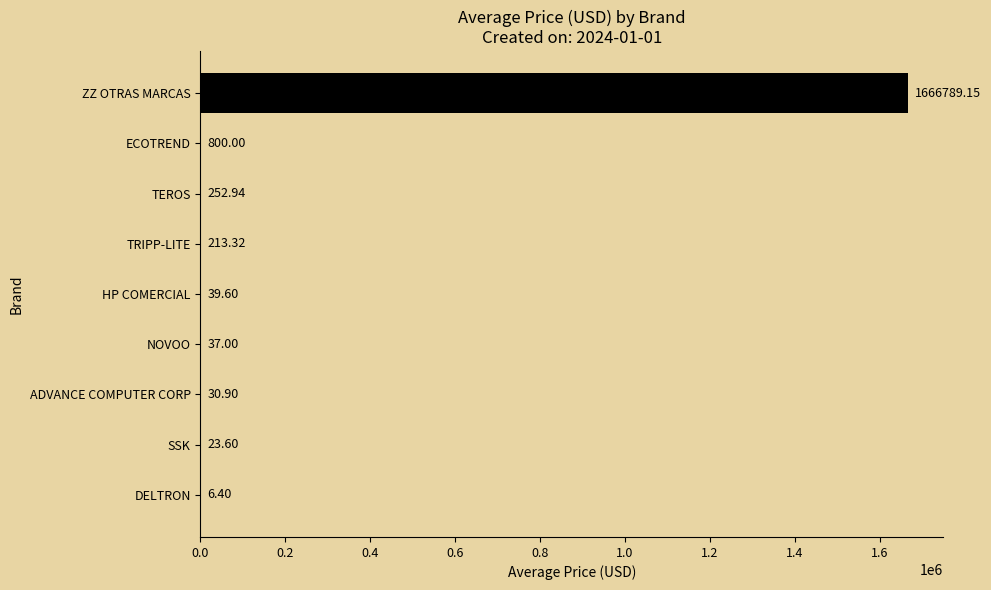

What is the change in value from HP COMERCIAL to TEROS?

+213.3